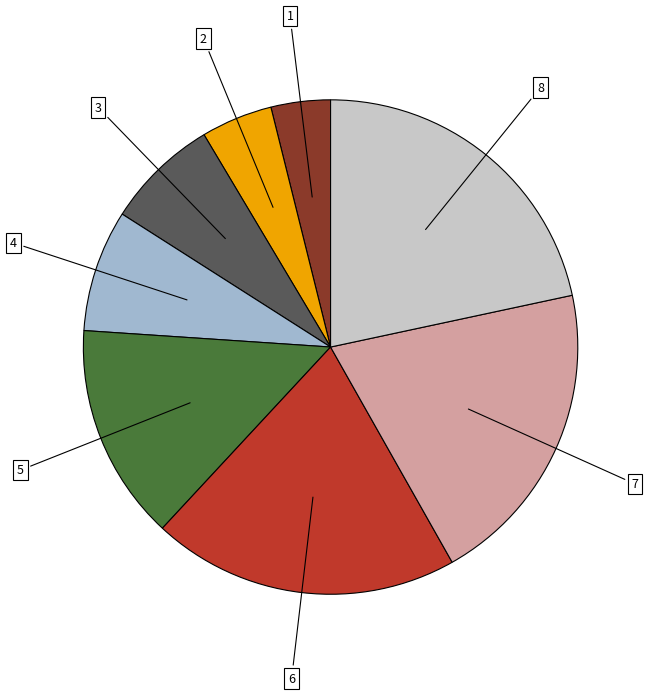

Does any single category account for the majority?

No